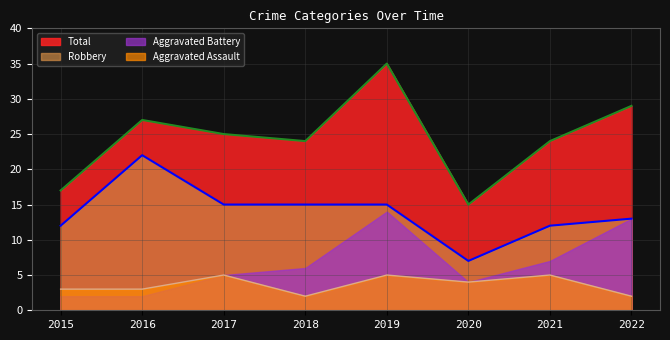

What is the value of the Robbery point at the 1st from the left?

12